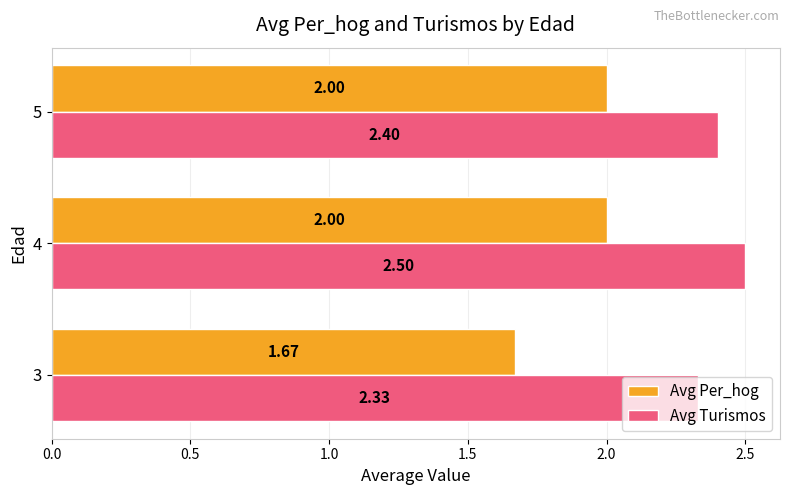

What is the spread (max minus min) of values at 3?

0.7